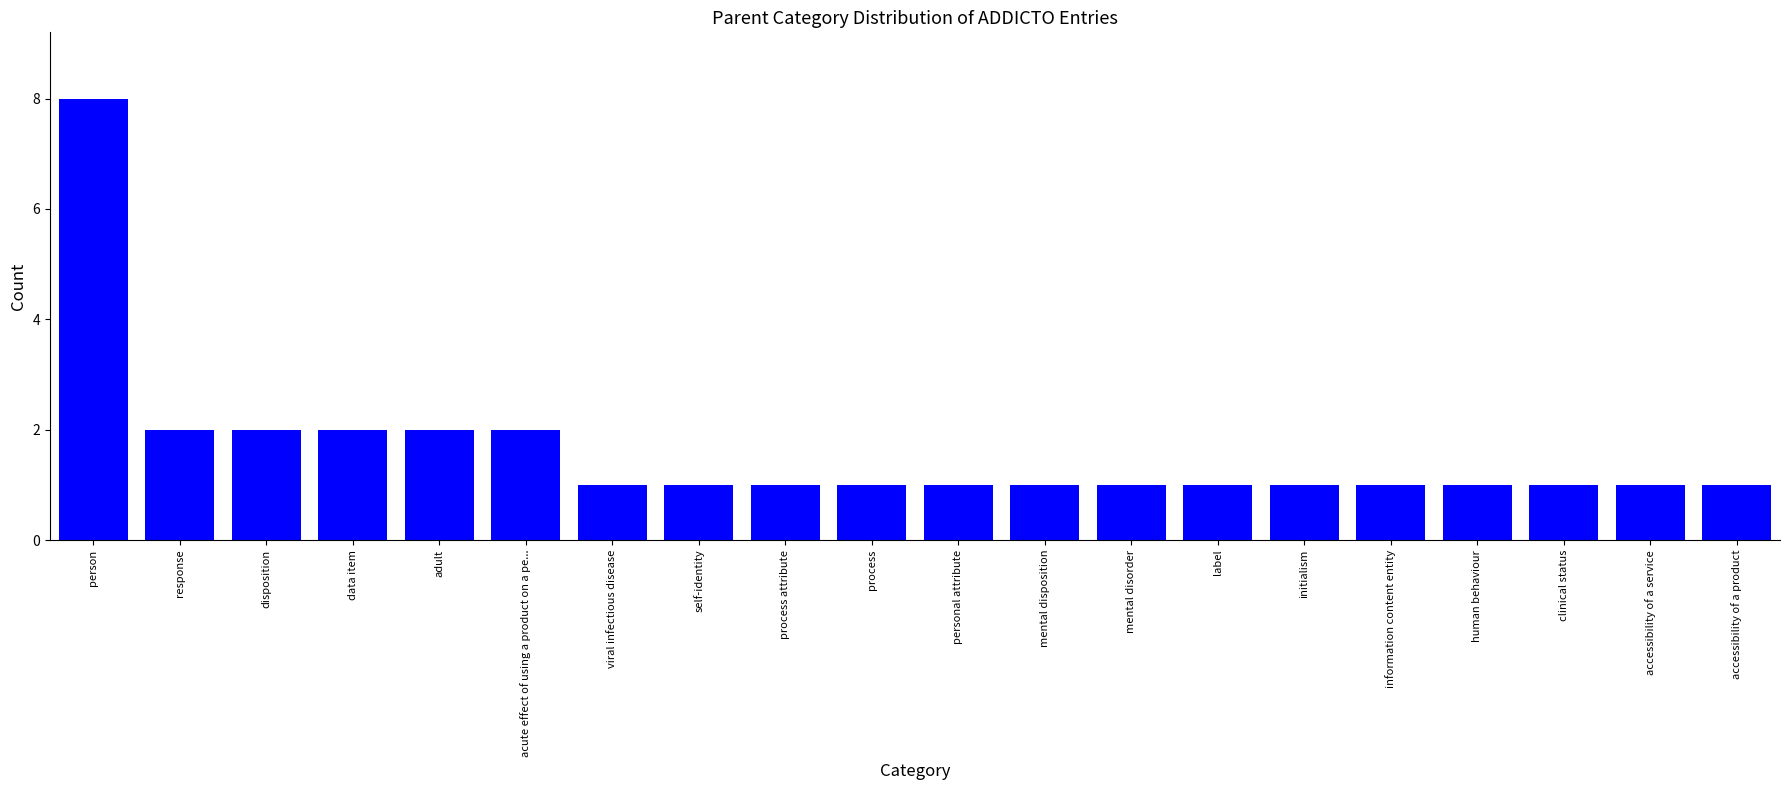

The chart shows a value of 3 at acute effect of using a product on a pe.... True or false?

False